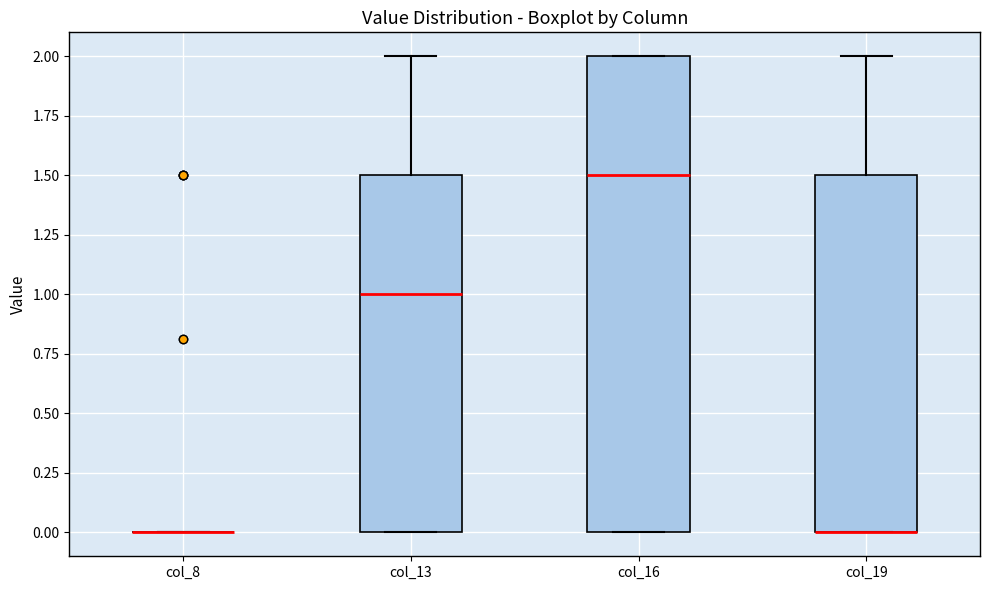

Comparing the boxes themselves (not the whiskers), which one is the tallest?

col_16